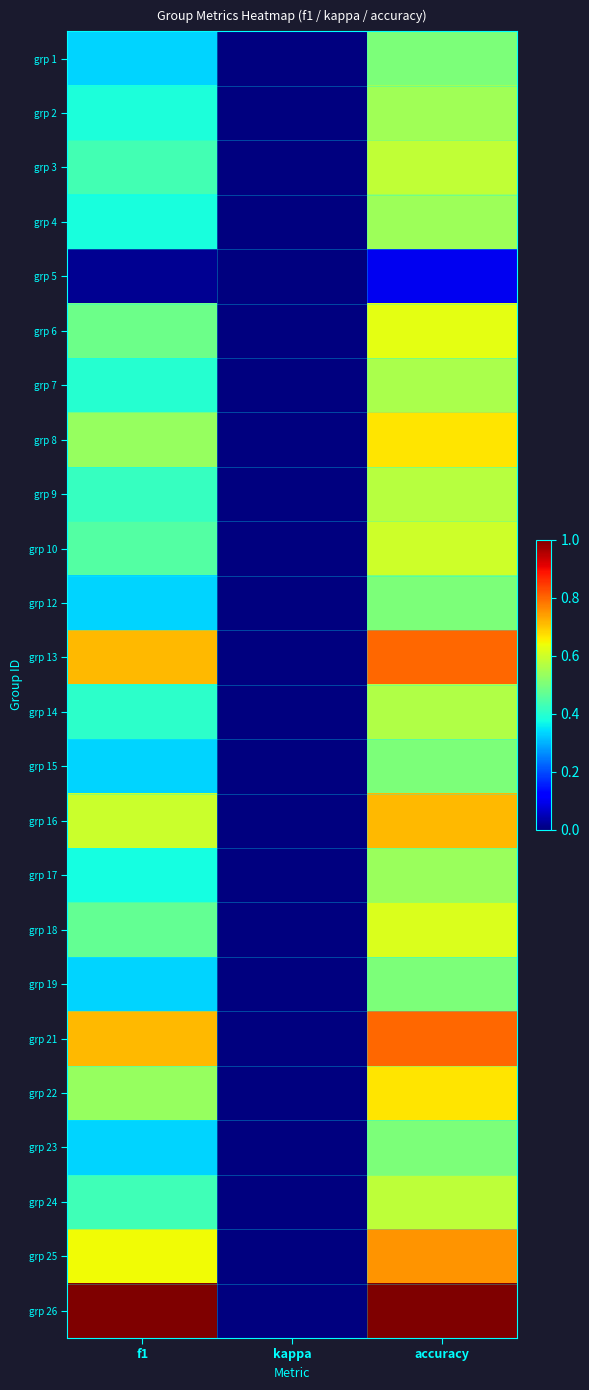

Reading left to right, extract all data points from this chart.

grp 1: f1=0.3	kappa=0.0	accuracy=0.5
grp 2: f1=0.4	kappa=0.0	accuracy=0.5
grp 3: f1=0.4	kappa=0.0	accuracy=0.6
grp 4: f1=0.4	kappa=0.0	accuracy=0.5
grp 5: f1=0.0	kappa=0.0	accuracy=0.1
grp 6: f1=0.5	kappa=0.0	accuracy=0.6
grp 7: f1=0.4	kappa=0.0	accuracy=0.6
grp 8: f1=0.5	kappa=0.0	accuracy=0.7
grp 9: f1=0.4	kappa=0.0	accuracy=0.6
grp 10: f1=0.5	kappa=0.0	accuracy=0.6
grp 12: f1=0.3	kappa=0.0	accuracy=0.5
grp 13: f1=0.7	kappa=0.0	accuracy=0.8
grp 14: f1=0.4	kappa=0.0	accuracy=0.6
grp 15: f1=0.3	kappa=0.0	accuracy=0.5
grp 16: f1=0.6	kappa=0.0	accuracy=0.7
grp 17: f1=0.4	kappa=0.0	accuracy=0.5
grp 18: f1=0.5	kappa=0.0	accuracy=0.6
grp 19: f1=0.3	kappa=0.0	accuracy=0.5
grp 21: f1=0.7	kappa=0.0	accuracy=0.8
grp 22: f1=0.5	kappa=0.0	accuracy=0.7
grp 23: f1=0.3	kappa=0.0	accuracy=0.5
grp 24: f1=0.4	kappa=0.0	accuracy=0.6
grp 25: f1=0.6	kappa=0.0	accuracy=0.8
grp 26: f1=1.0	kappa=0.0	accuracy=1.0